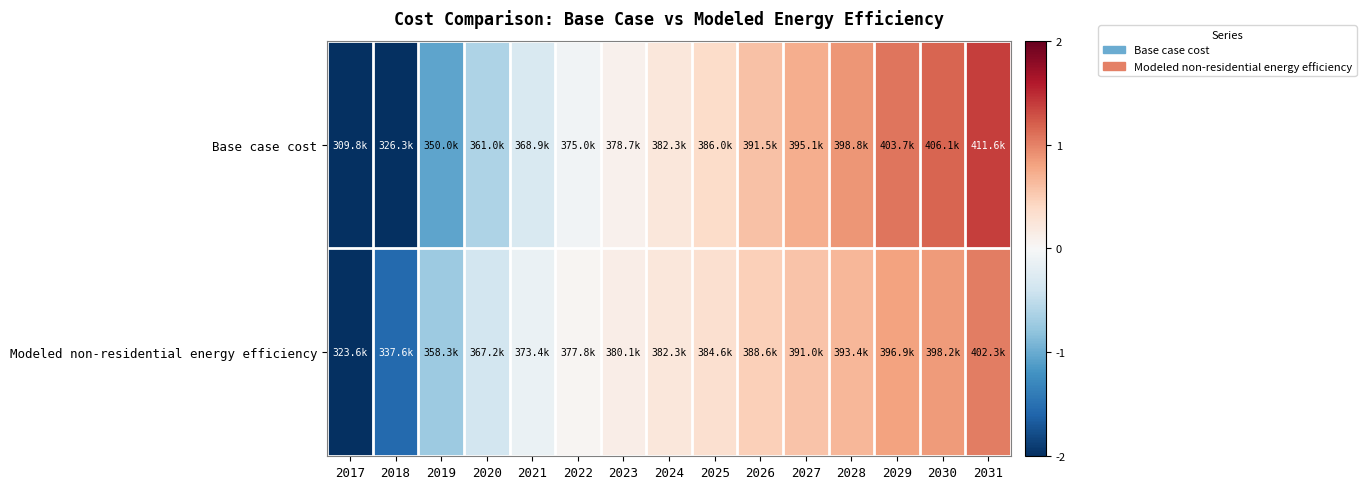

At which category is the sum across all series the highest?

2031